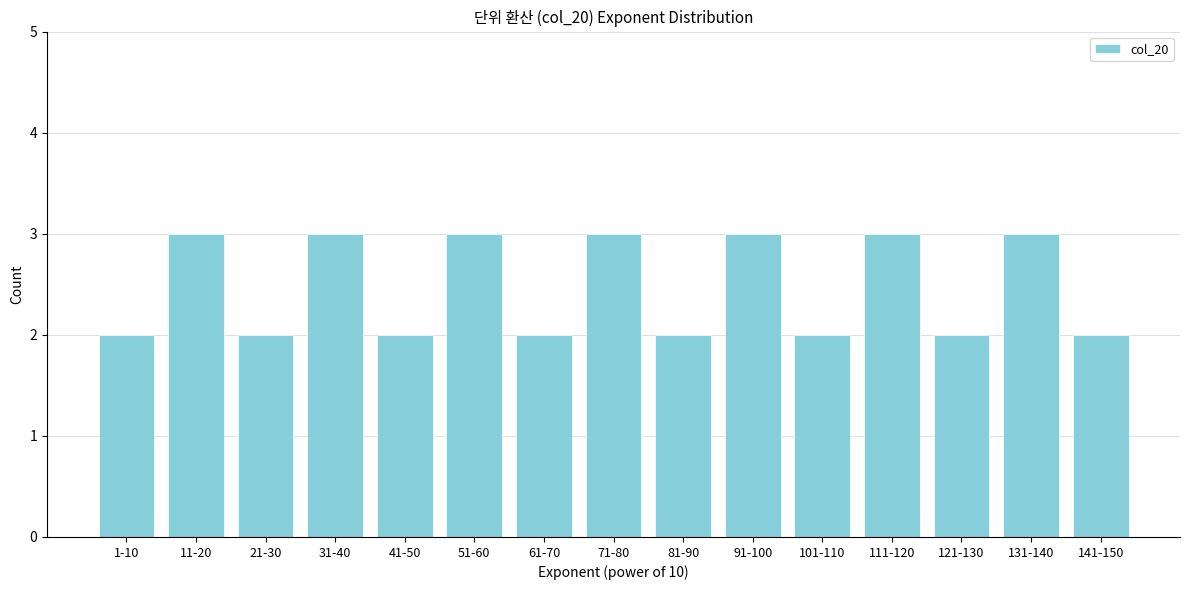

Reading left to right, extract all data points from this chart.

1-10=2	11-20=3	21-30=2	31-40=3	41-50=2	51-60=3	61-70=2	71-80=3	81-90=2	91-100=3	101-110=2	111-120=3	121-130=2	131-140=3	141-150=2